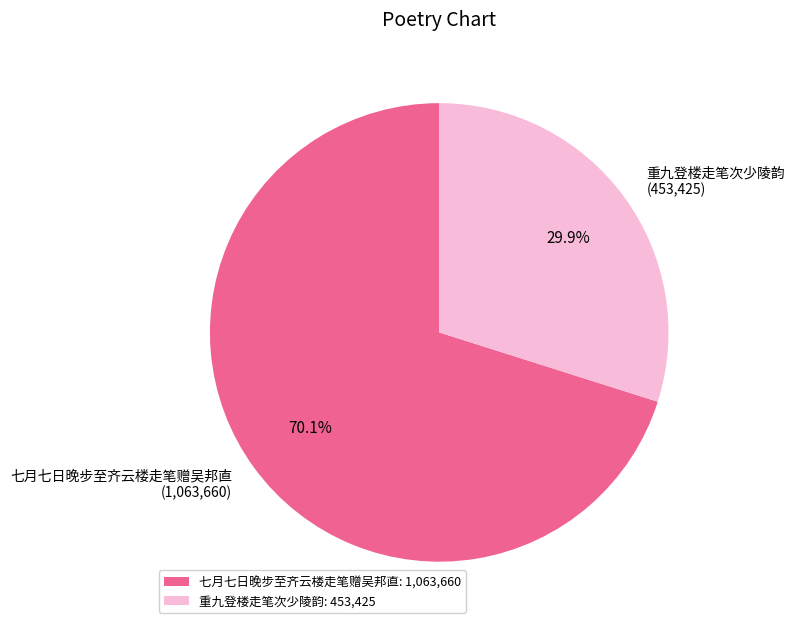

Does any single category account for the majority?

Yes